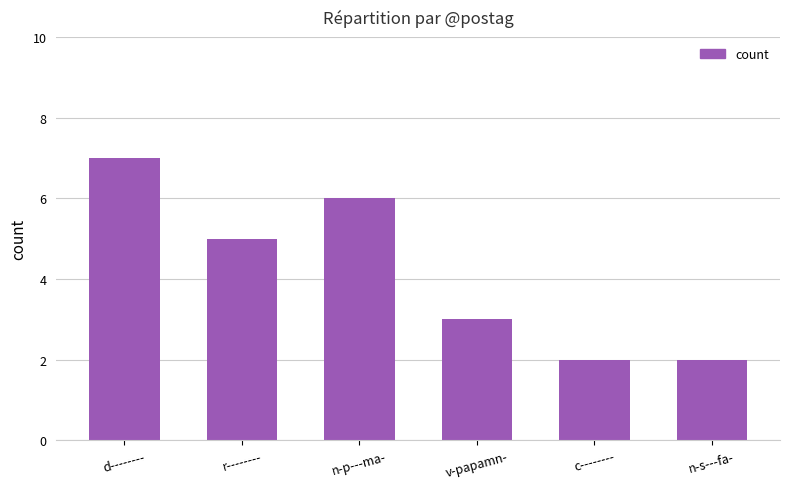

What is the average value?

4